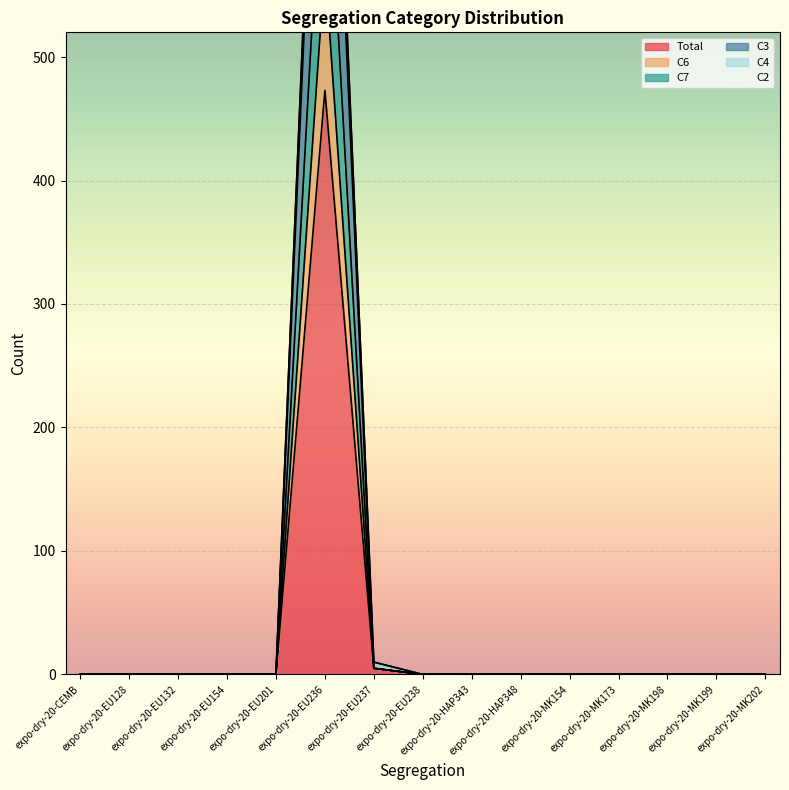

Is it true that C4 equals 499 at expo-dry-20-EU201?

False